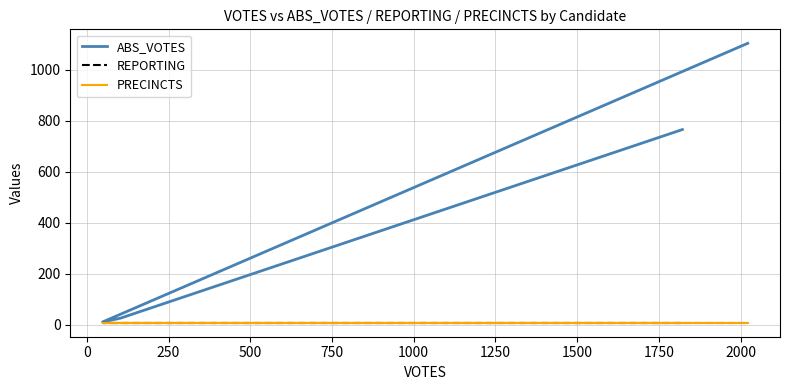

Is the value of PRECINCTS at 500 greater than the value of ABS_VOTES at 250?

No